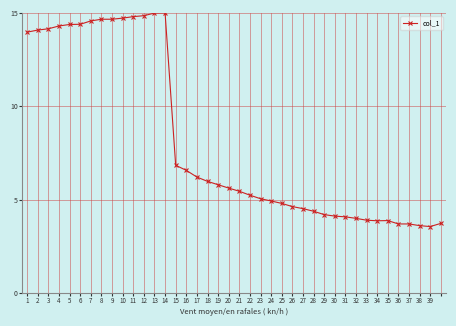

What is the greatest value displayed?

15.0